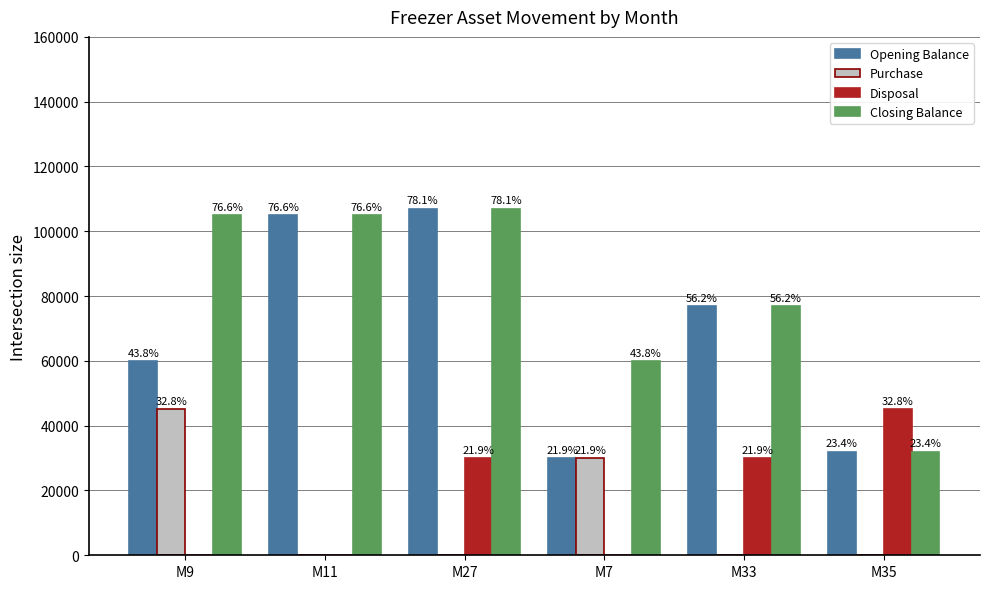

What is the value of the Closing Balance bar at the 5th from the left?

77000